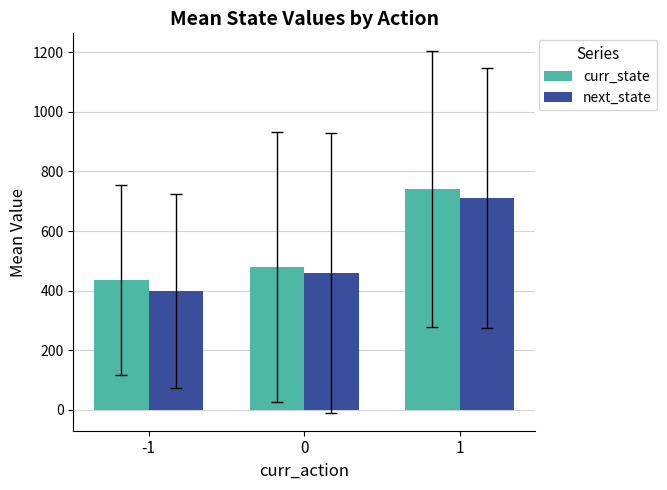

What value does the curr_state series have at -1?

436.1